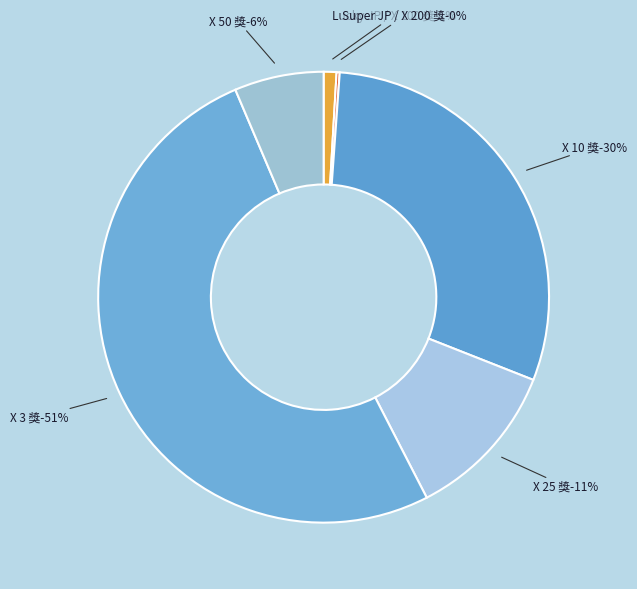

Rank the categories by value from highest to lowest.

X 3 獎, X 10 獎, X 25 獎, X 50 獎, Lucky JP / X 100 獎, Super JP / X 200 獎